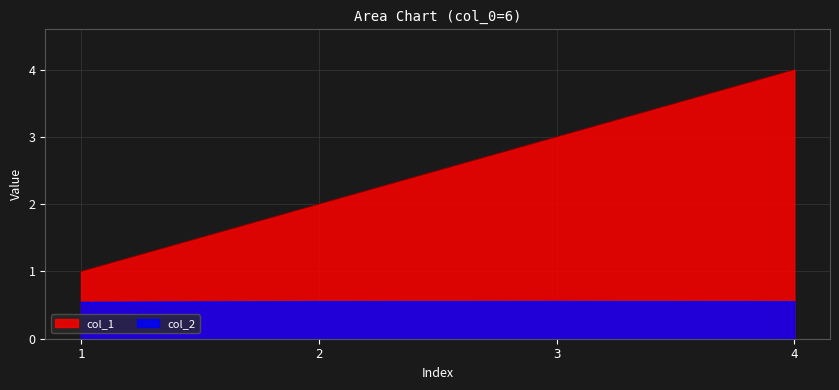

How many lines are shown in the chart?

2